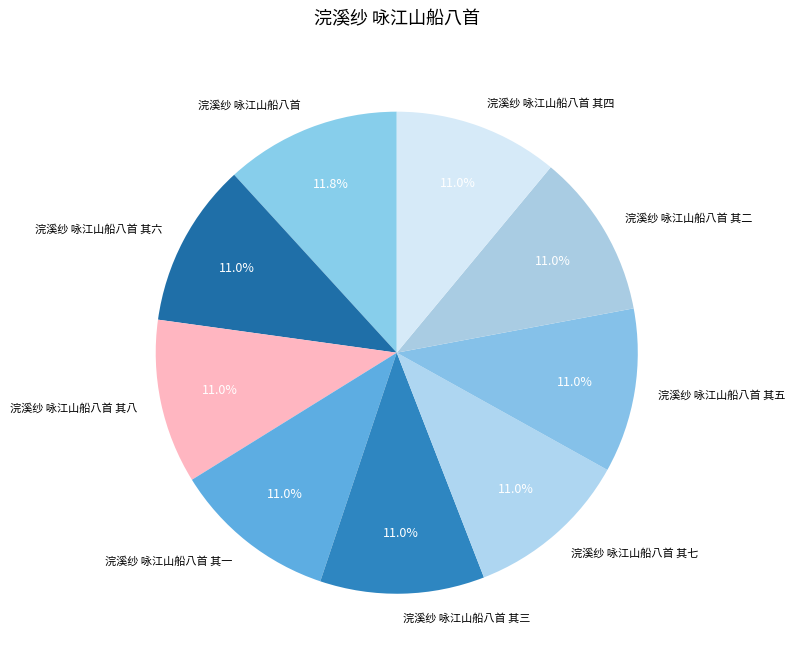

Is it true that 浣溪纱 咏江山船八首 is 1% of the pie?

False